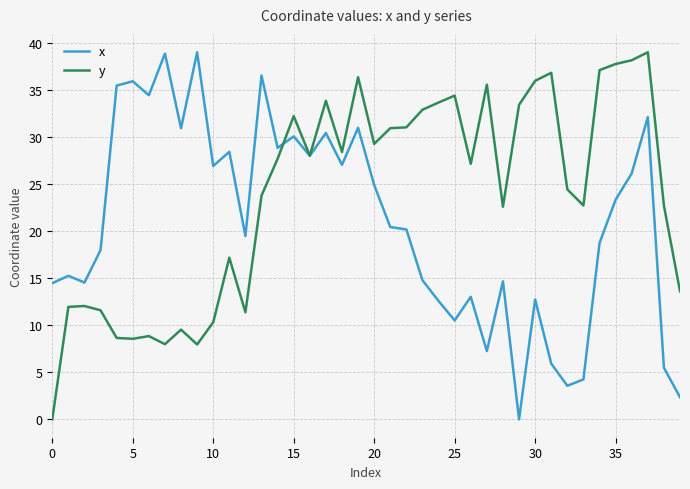

Which series has the largest total across all categories?

y